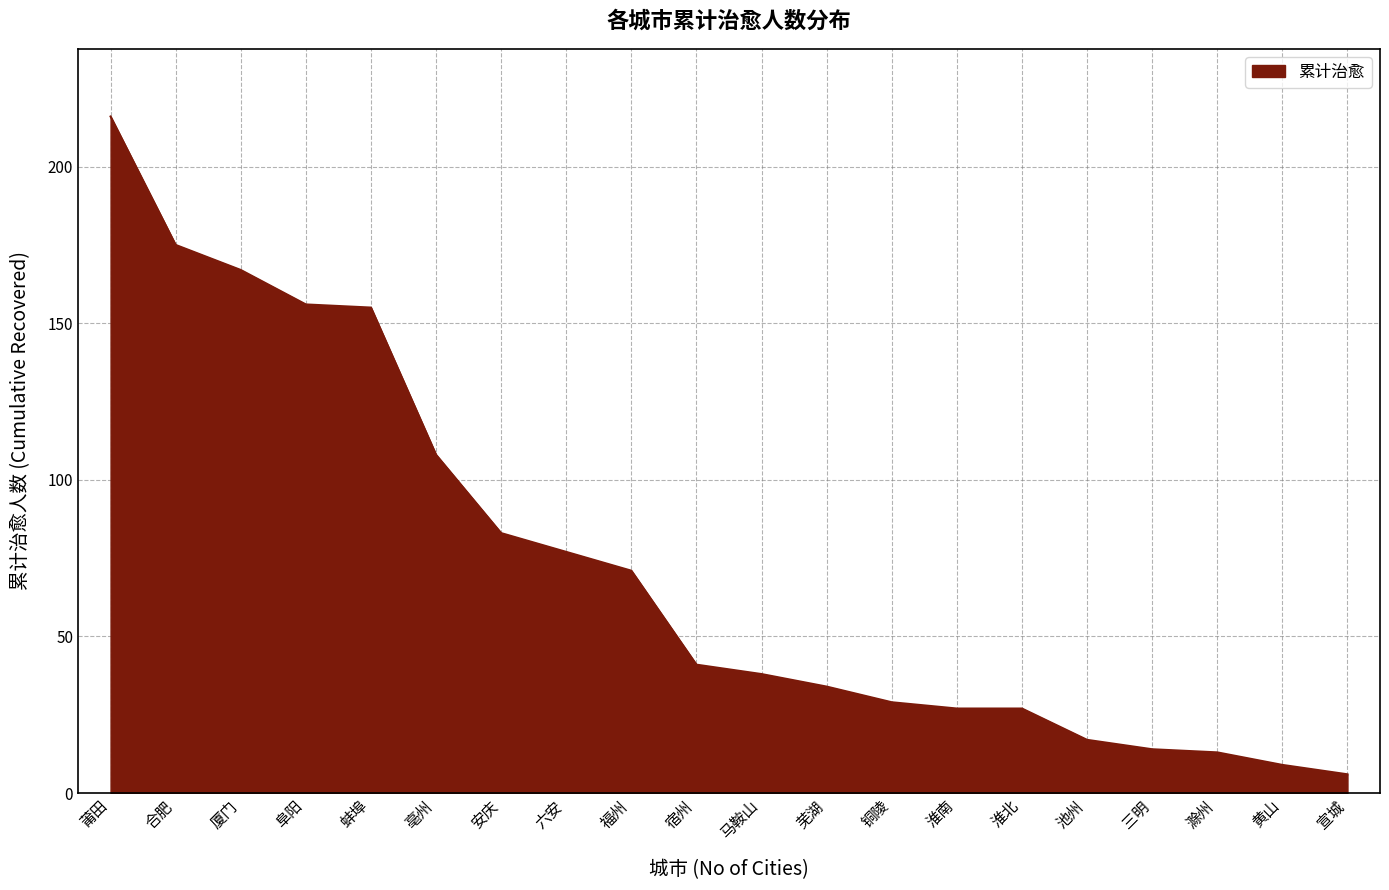

Count the number of categories in the chart.

20